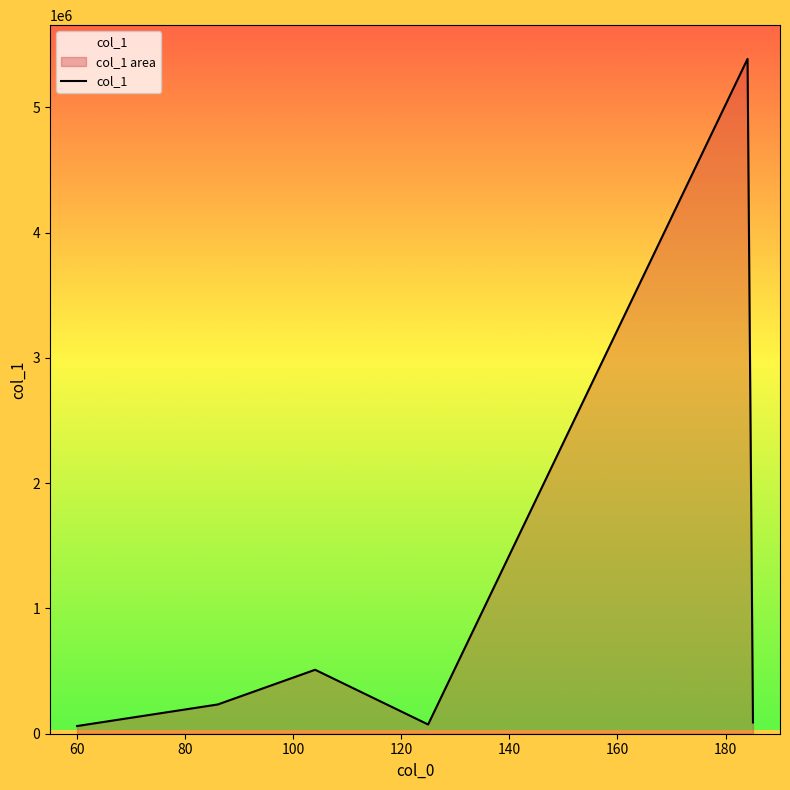

What is the maximum value shown in the chart?

5387406.0